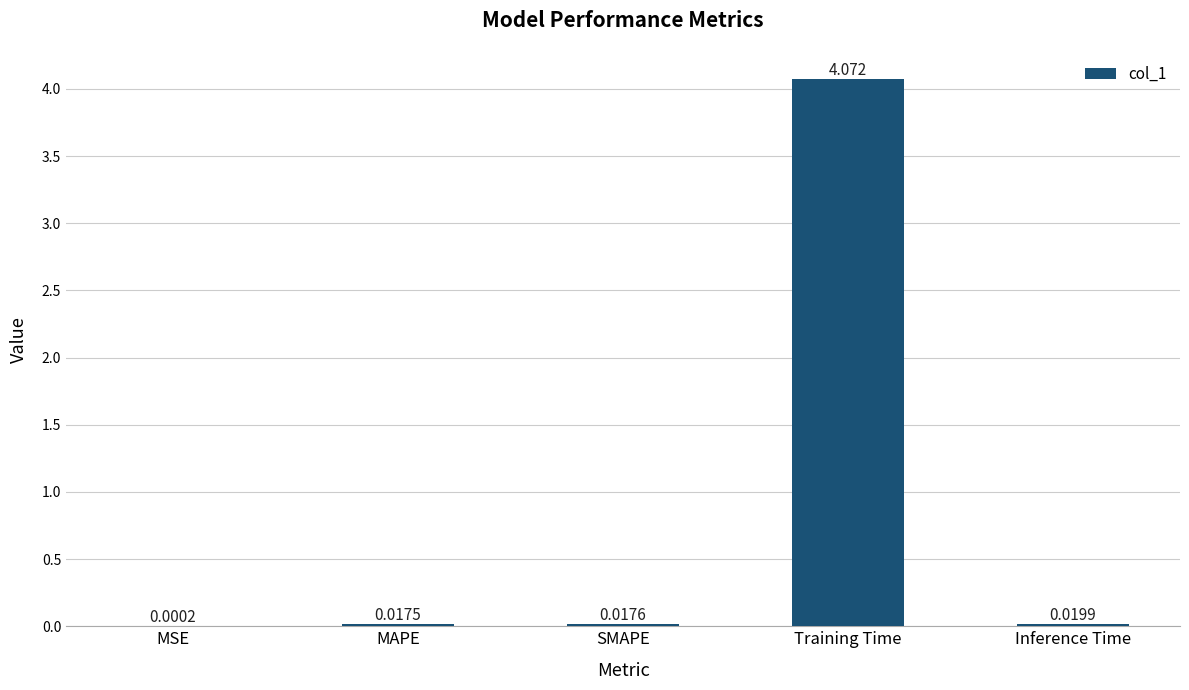

At which label is the value closest to 2?

Inference Time